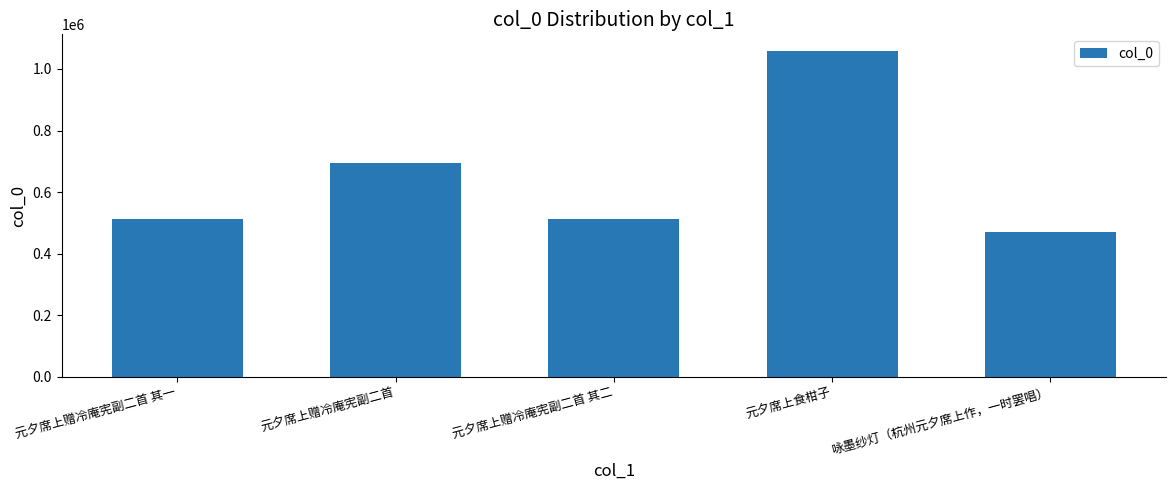

What is the sum of the values at 元夕席上食柑子 and 元夕席上赠冷庵宪副二首?

1752441